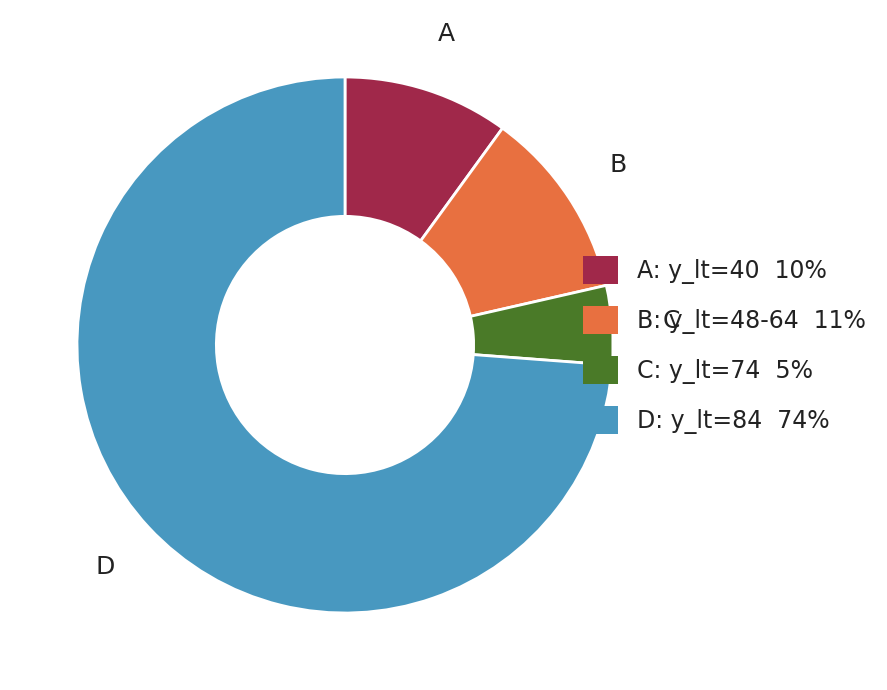

Does any single category account for the majority?

Yes